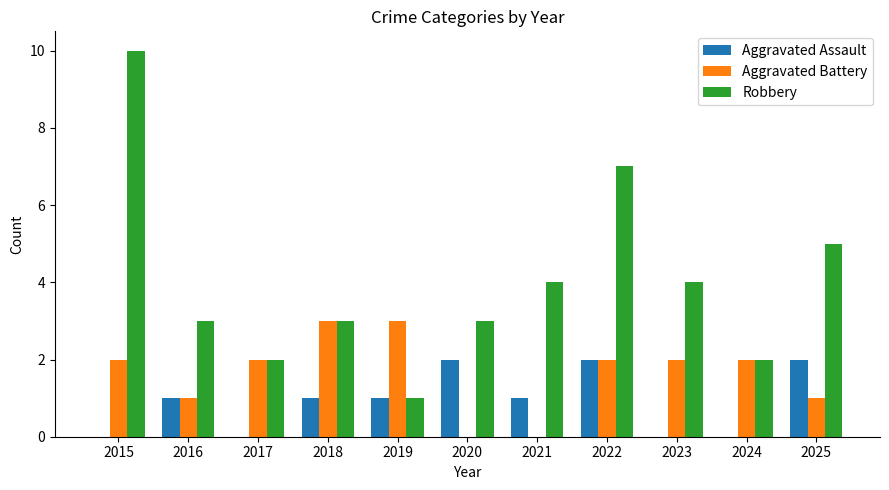

Reading left to right, transcribe all the data shown in this chart.

Aggravated Assault: 0	1	0	1	1	2	1	2	0	0	2
Aggravated Battery: 2	1	2	3	3	0	0	2	2	2	1
Robbery: 10	3	2	3	1	3	4	7	4	2	5